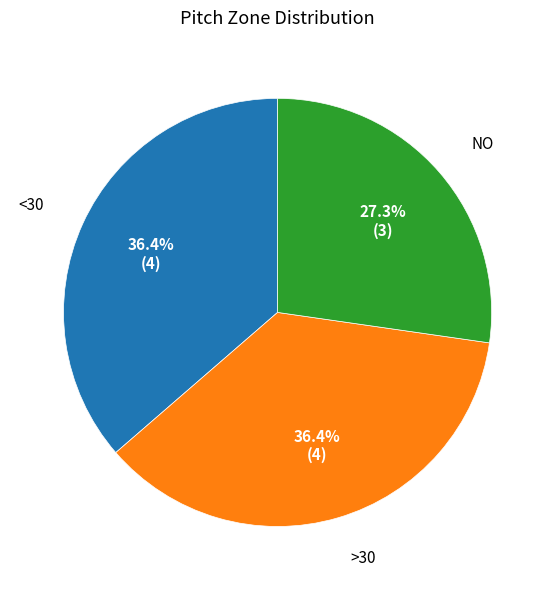

To the nearest percent, what is the average slice percentage?

33%